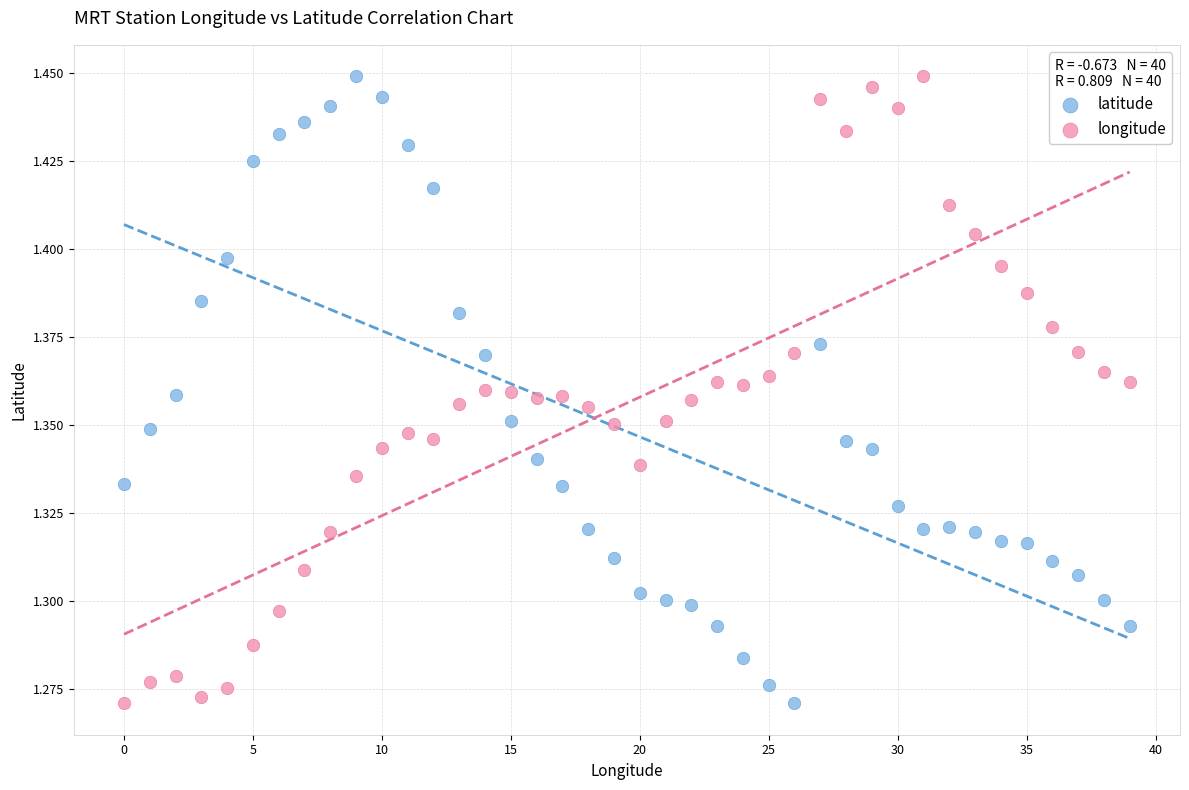

What are all the series names shown in the legend?

latitude, longitude